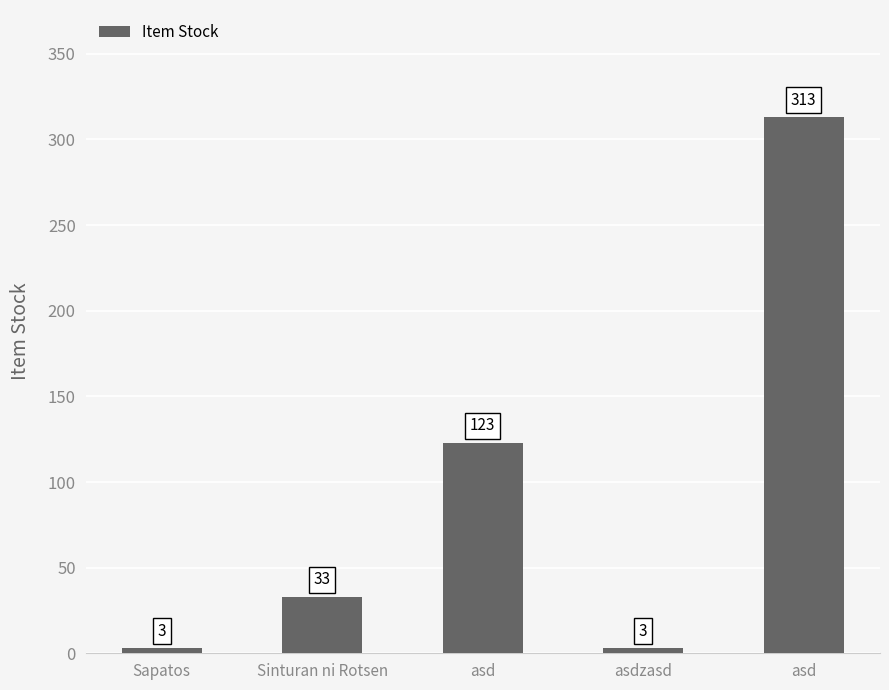

What value does the data have at Sapatos?

3